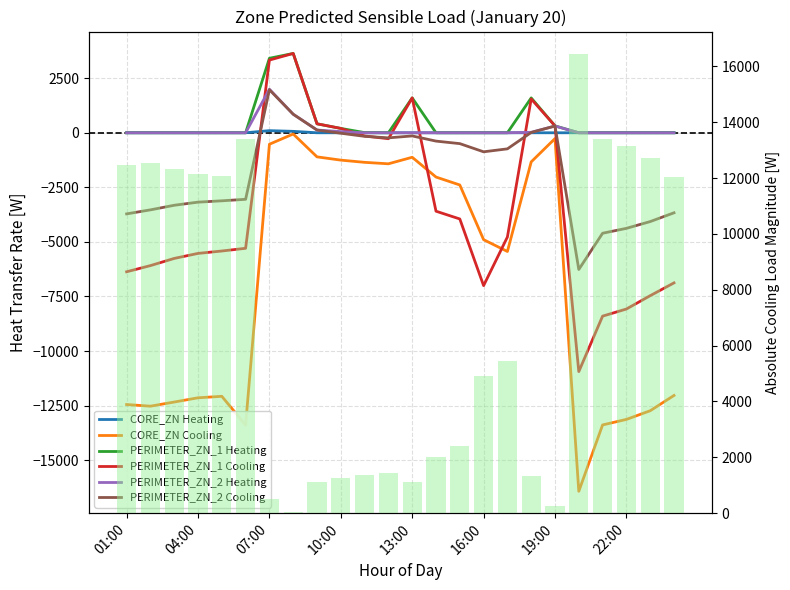

Count the number of categories in the chart.

24